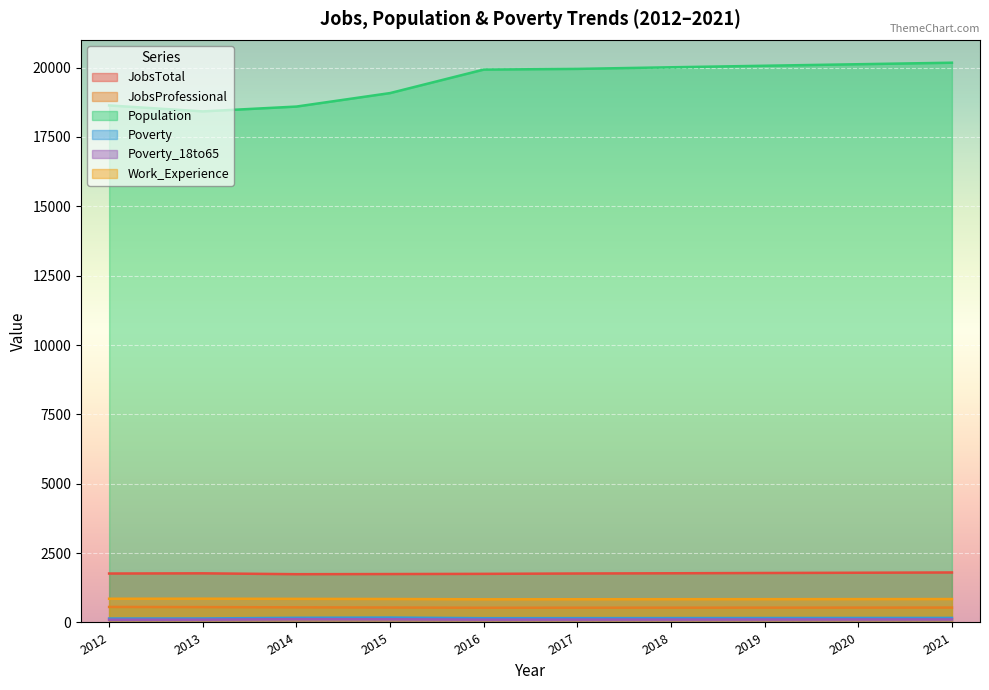

What value does the Poverty_18to65 series have at 2019?

107